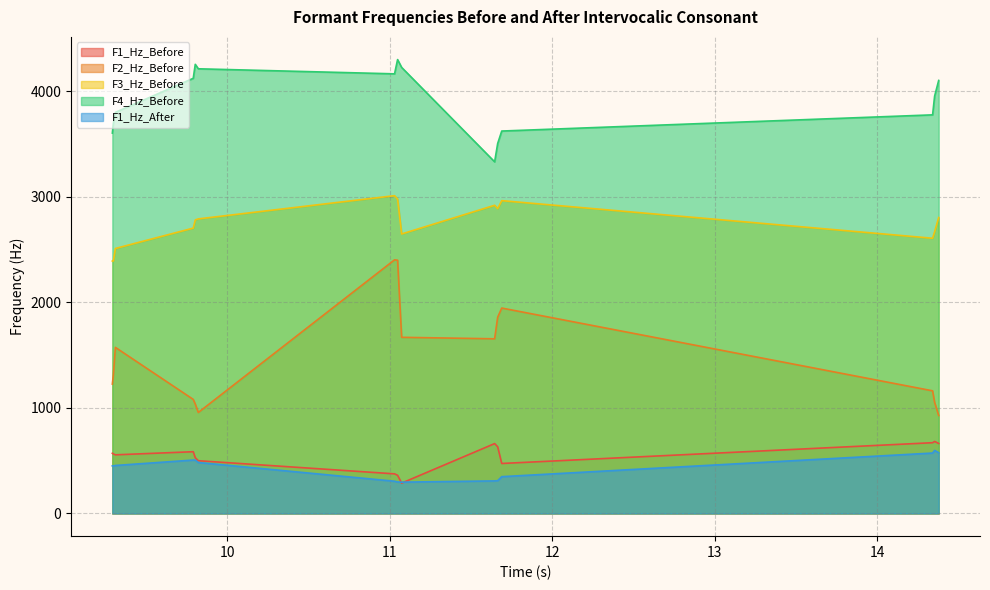

Does the chart have visible grid lines?

Yes